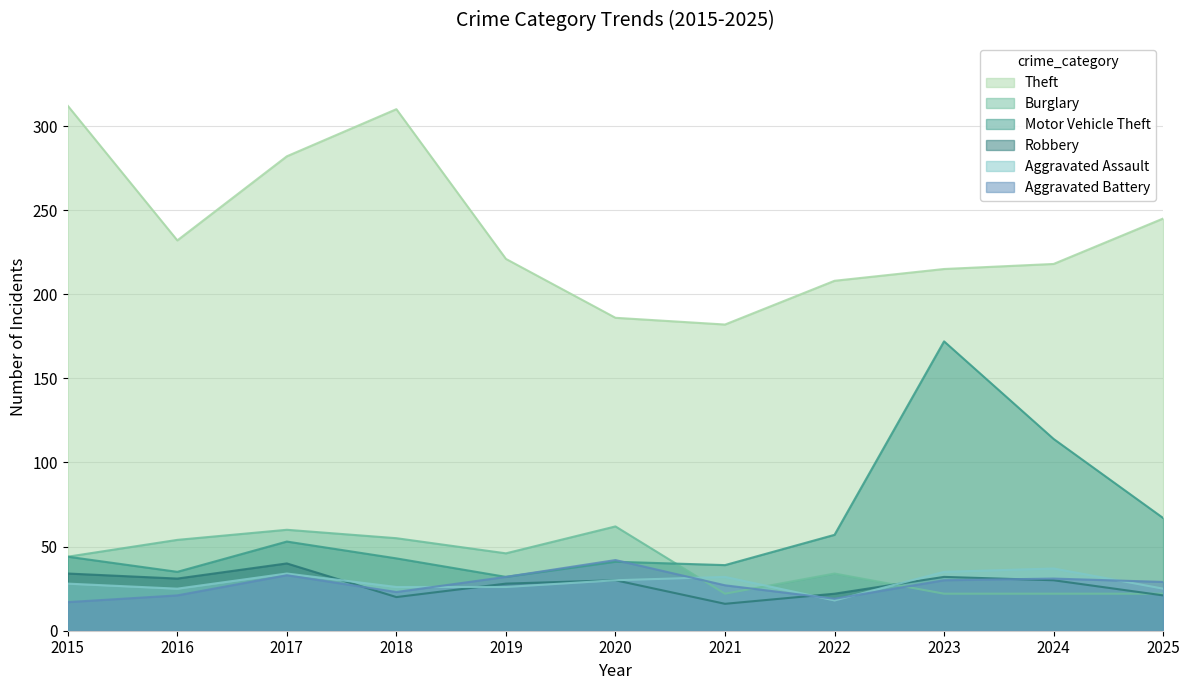

How many series are shown in this chart?

6